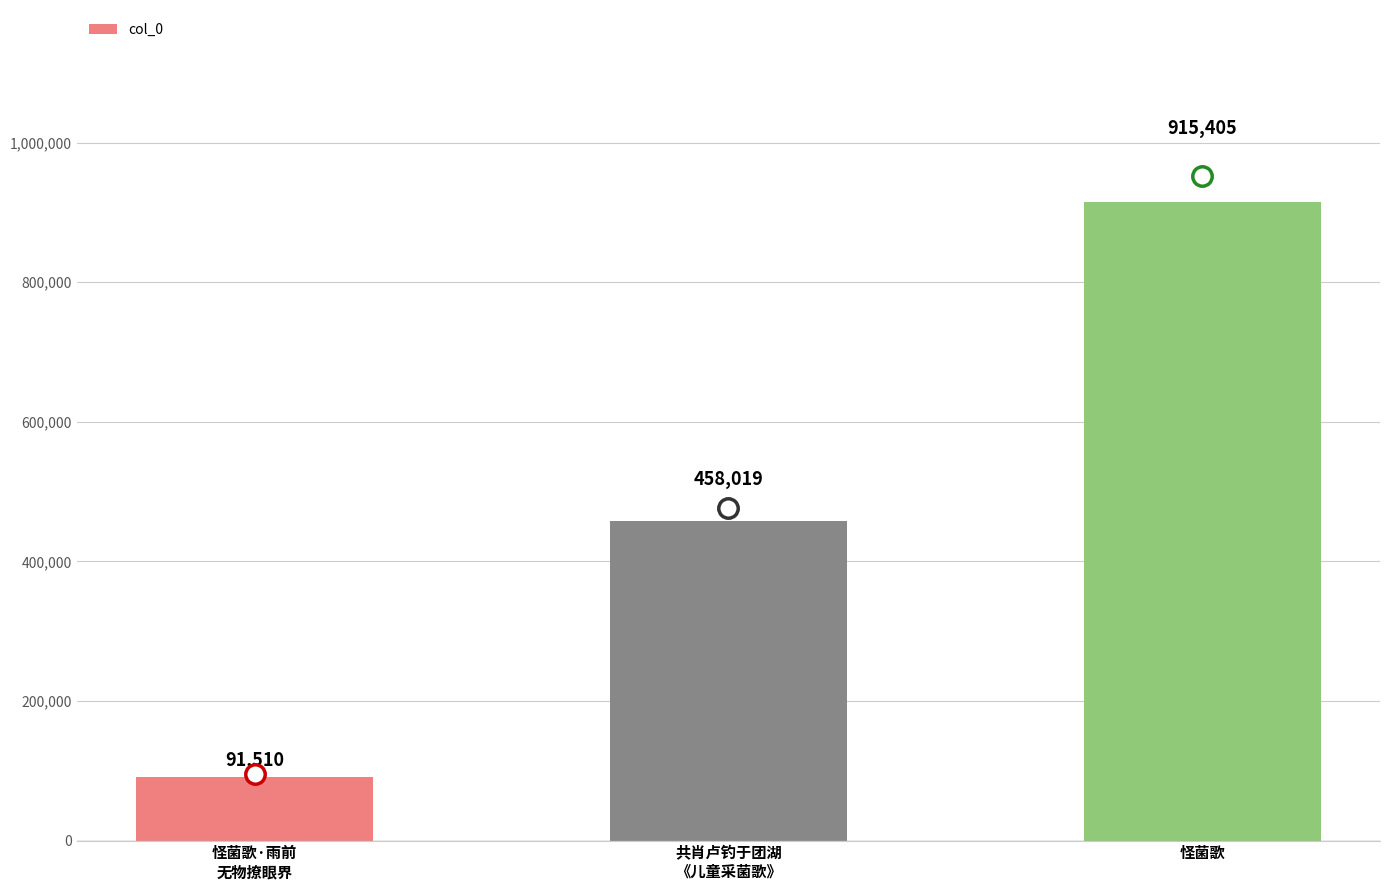

The chart shows a value of 915405 at 怪菌歌. True or false?

True